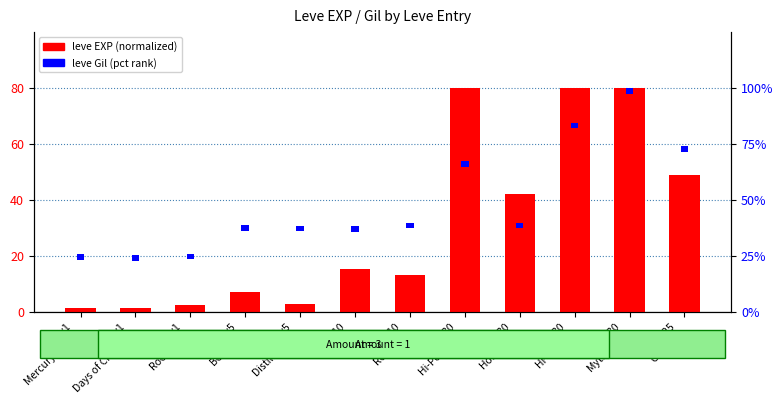

Which series has the largest range (max minus min)?

leve EXP (normalized)